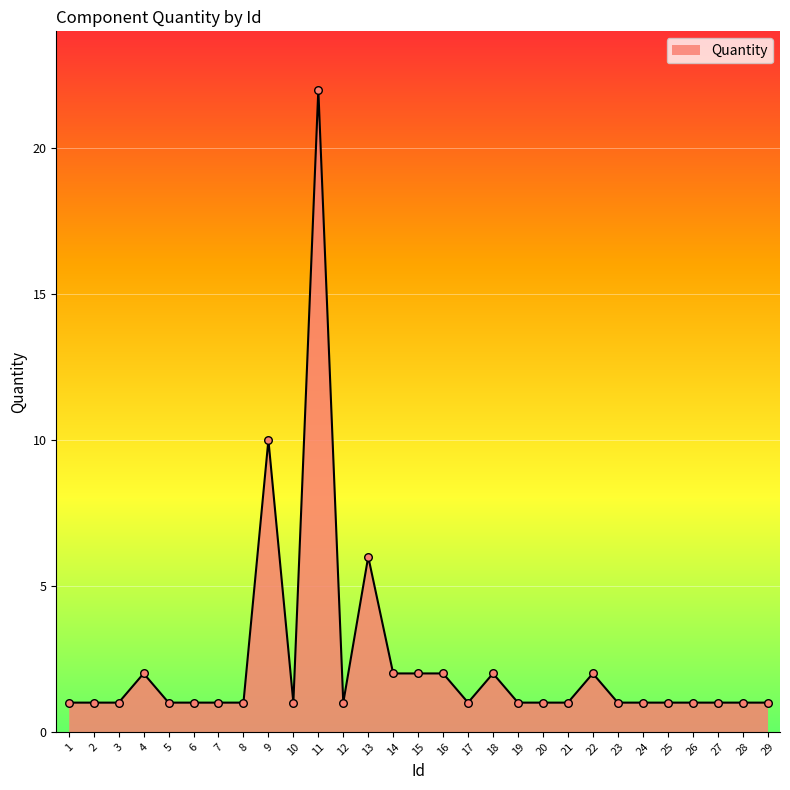

Approximately how many times larger is the value at 9 compared to 6?

10.0